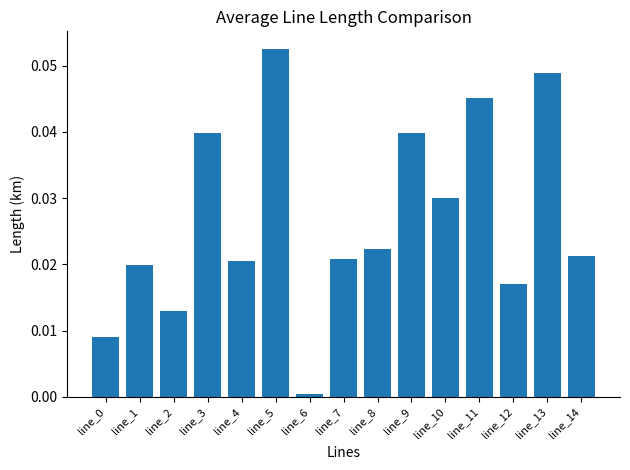

What is the sum of all values?

0.4